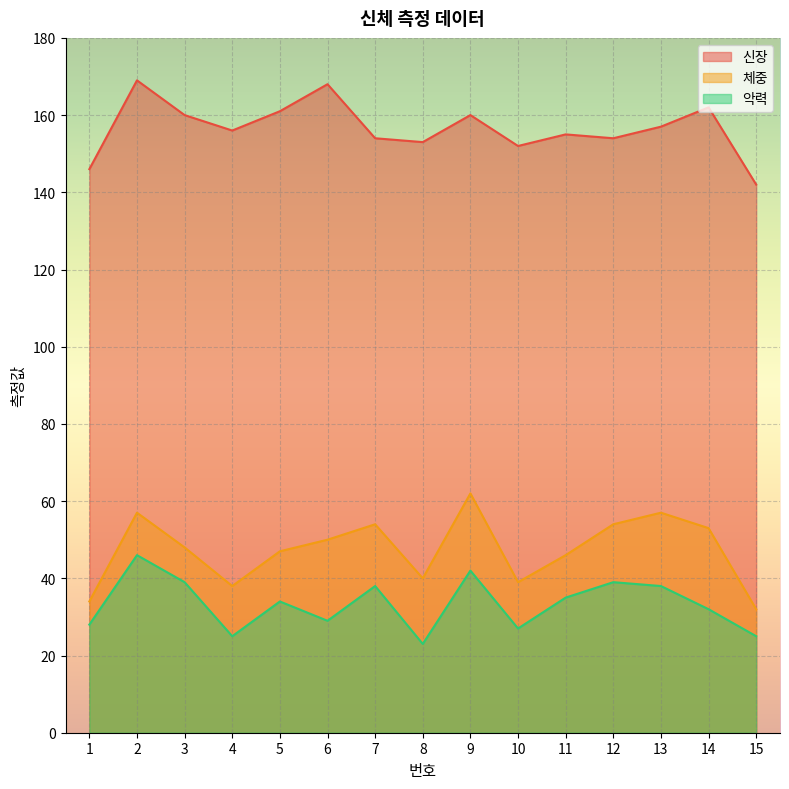

What is the spread (max minus min) of values at 11?

120